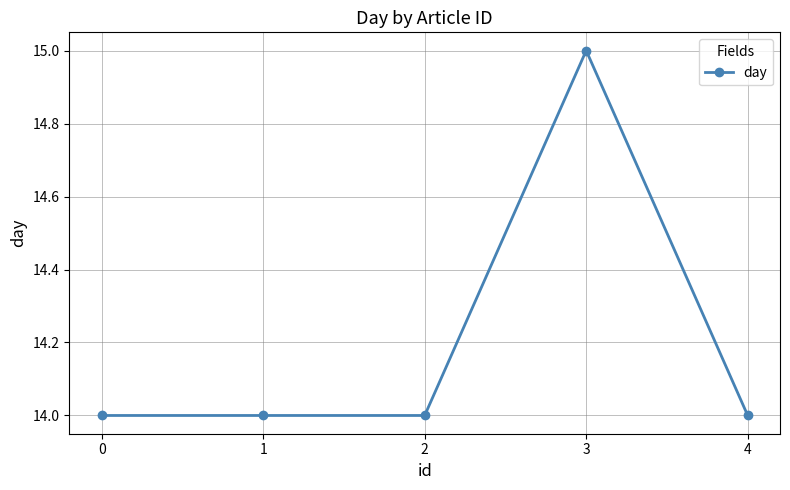

Reading left to right, list all the values displayed in this chart.

0=14	1=14	2=14	3=15	4=14